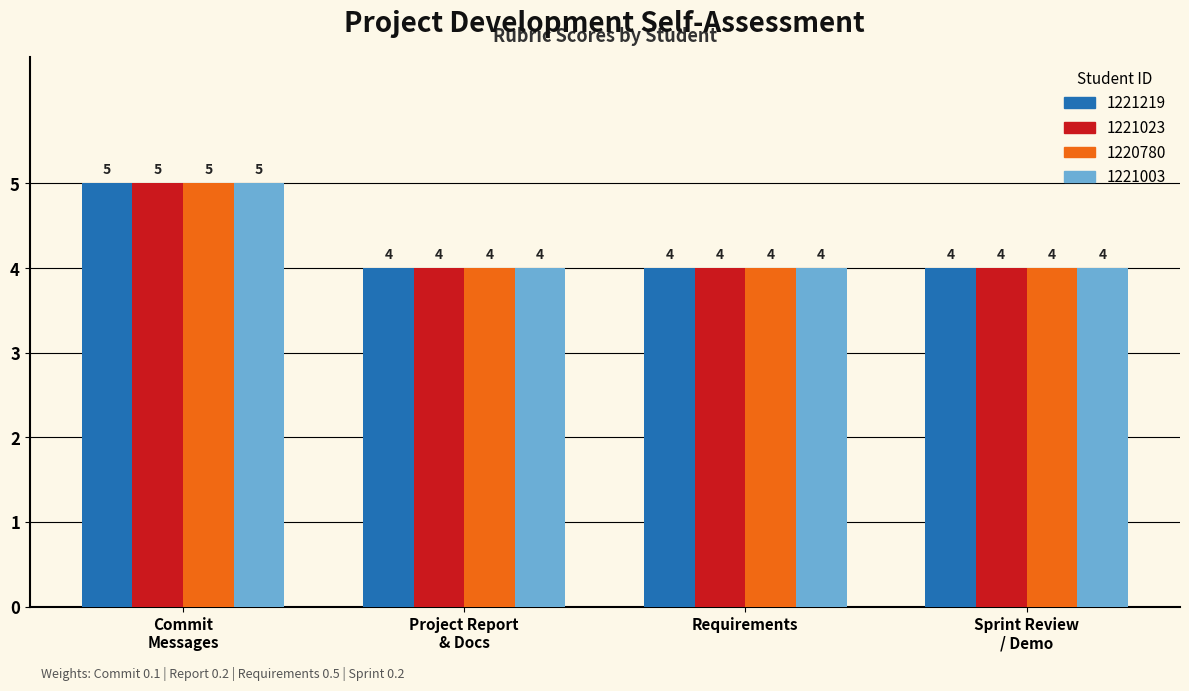

Is it true that 1221219 equals 4 at Requirements?

True